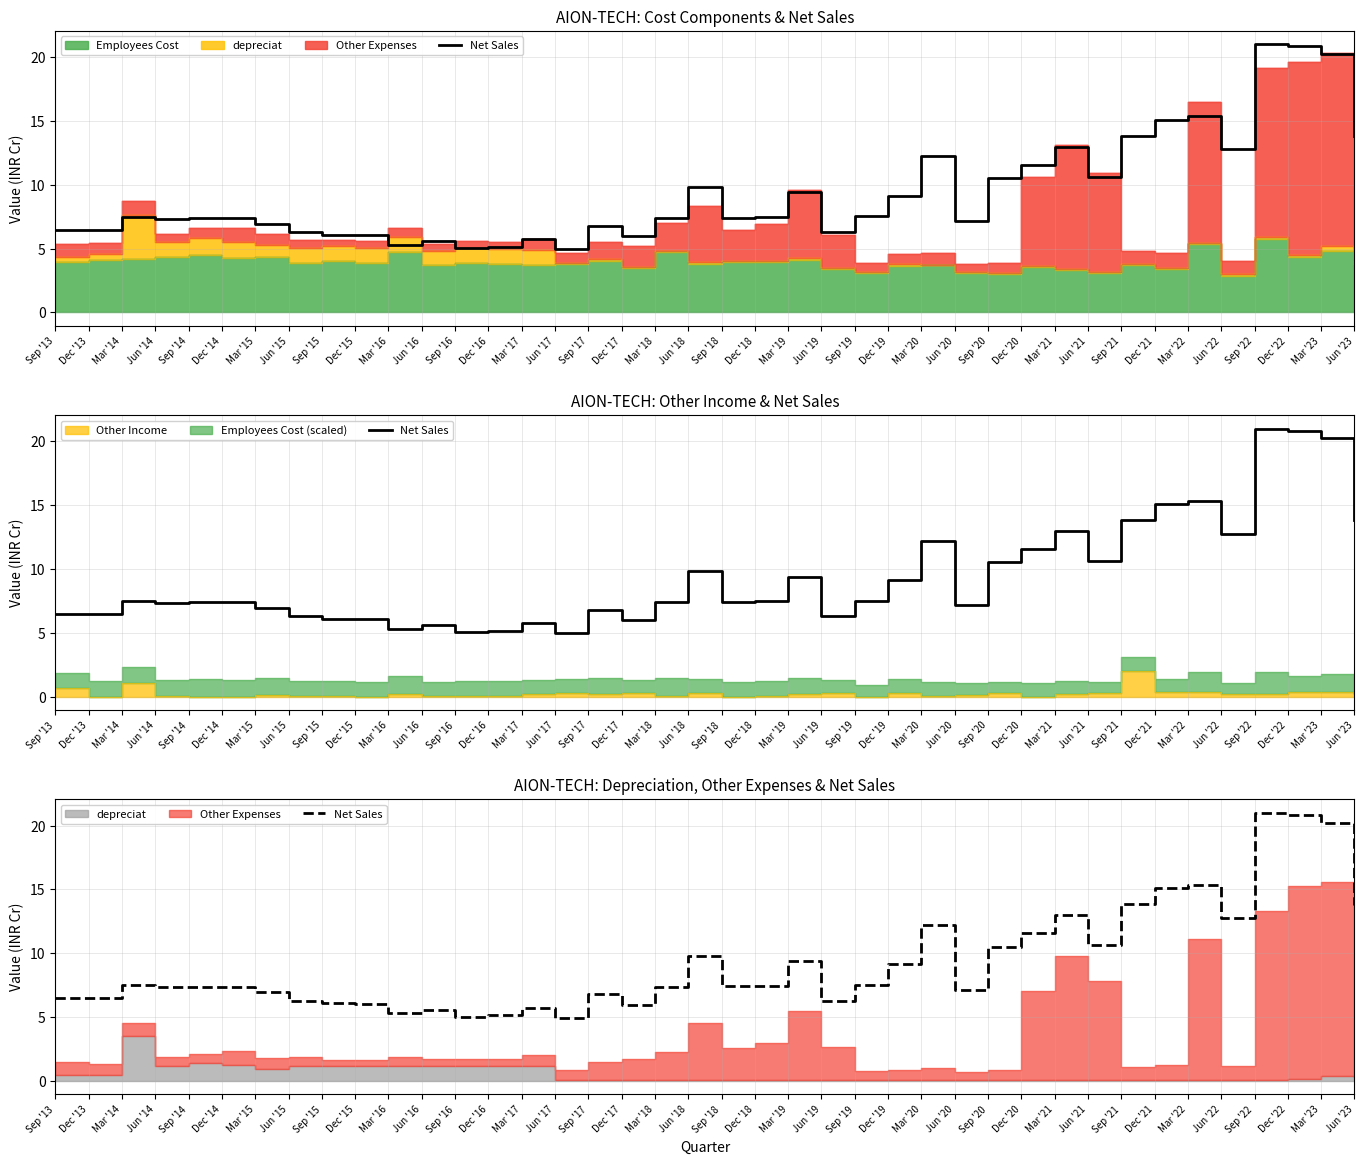

What is the value of the 8th point from the left?

6.3